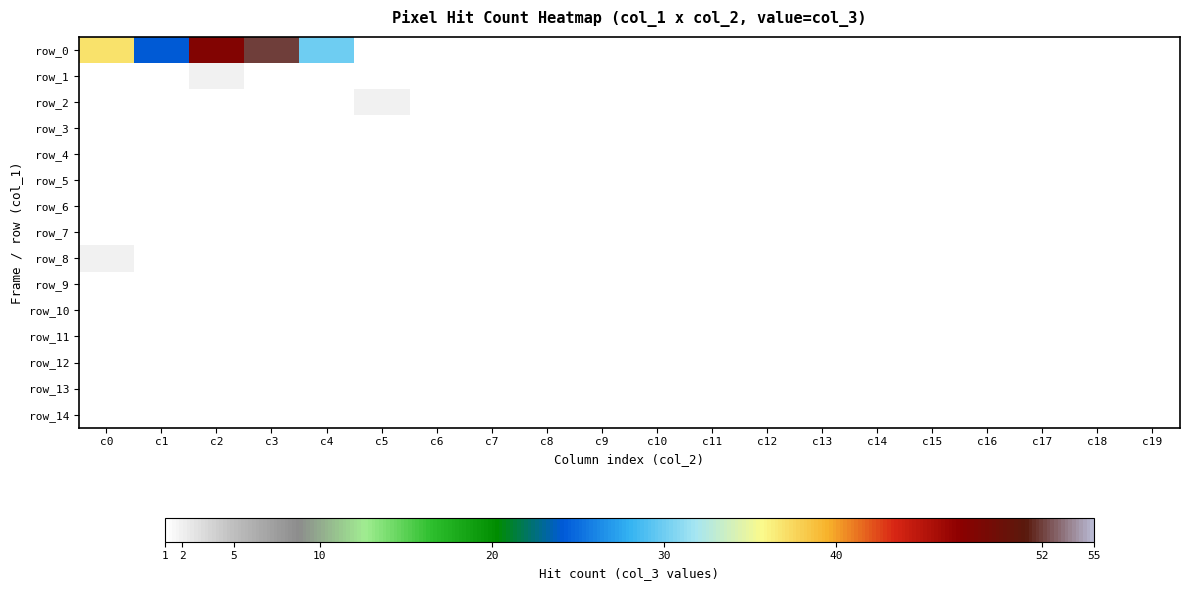

Which series has the largest total across all categories?

row_0